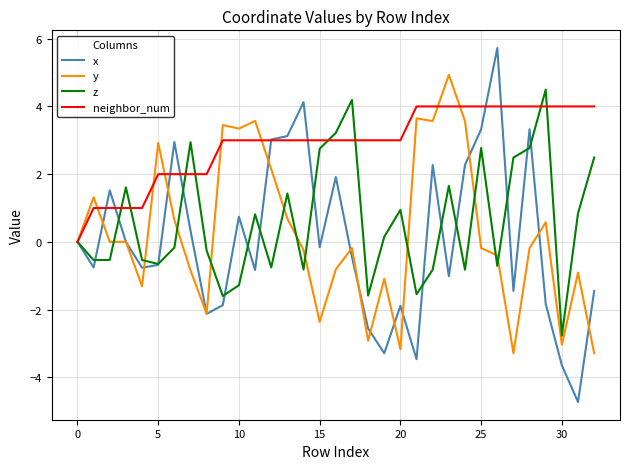

What is the difference between the maximum and minimum values in the x series?

10.5